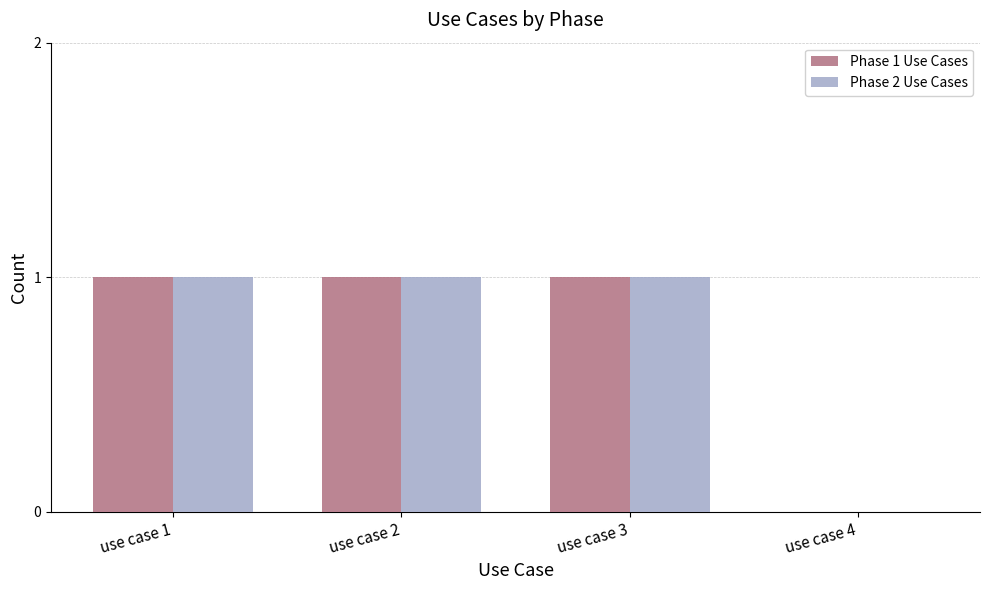

What is the total value across all series at use case 3?

2